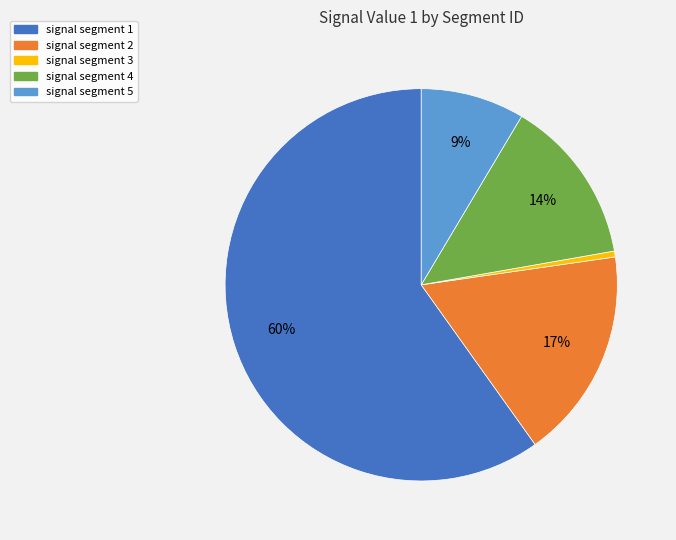

Is it true that signal segment 5 is 1% of the pie?

False